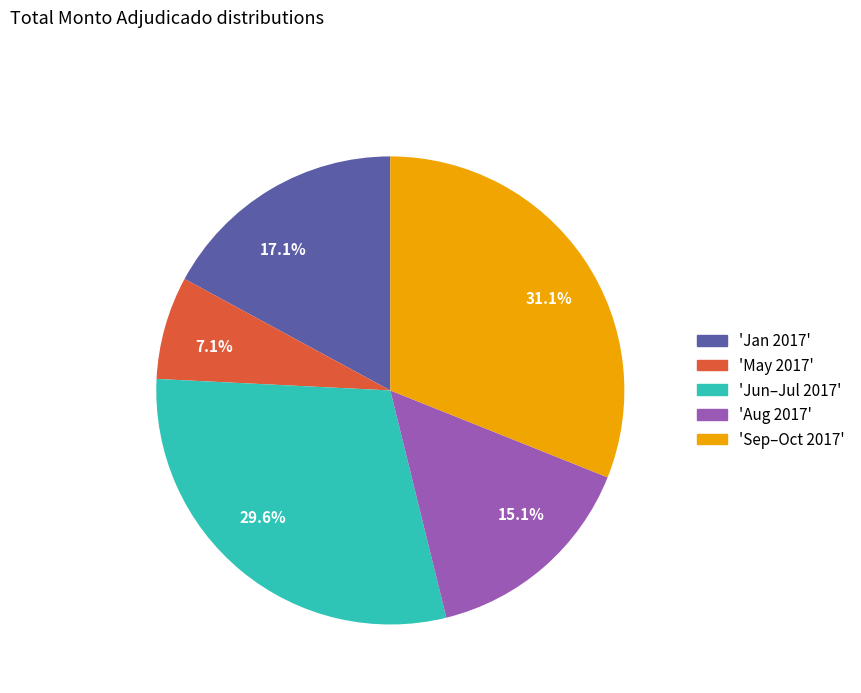

Is 31.1% the majority of the pie?

No